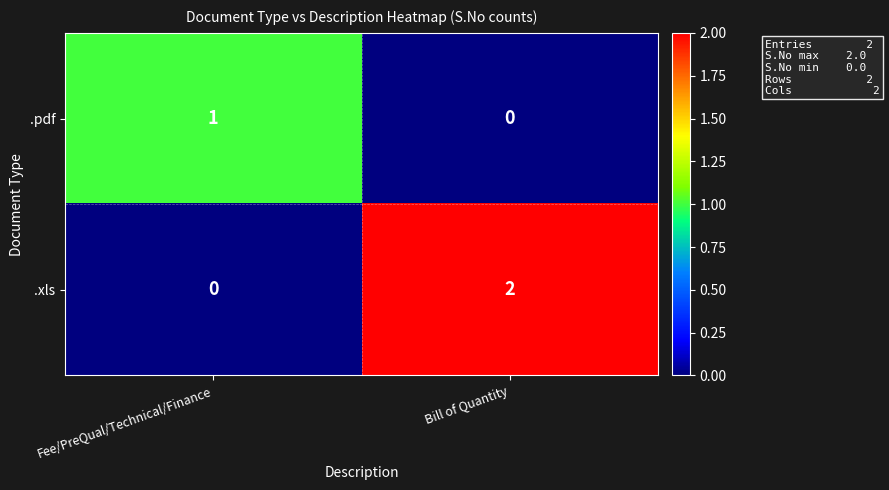

Count the number of categories in the chart.

2